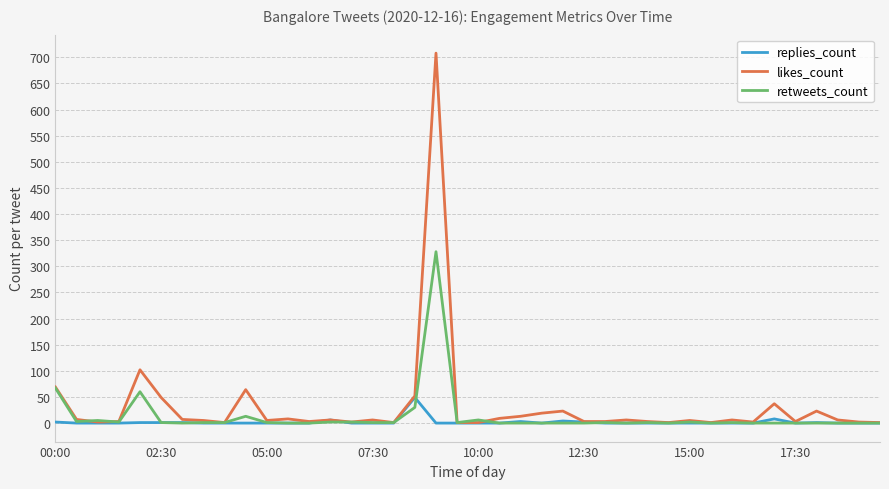

What is the highest value of the likes_count series?

708